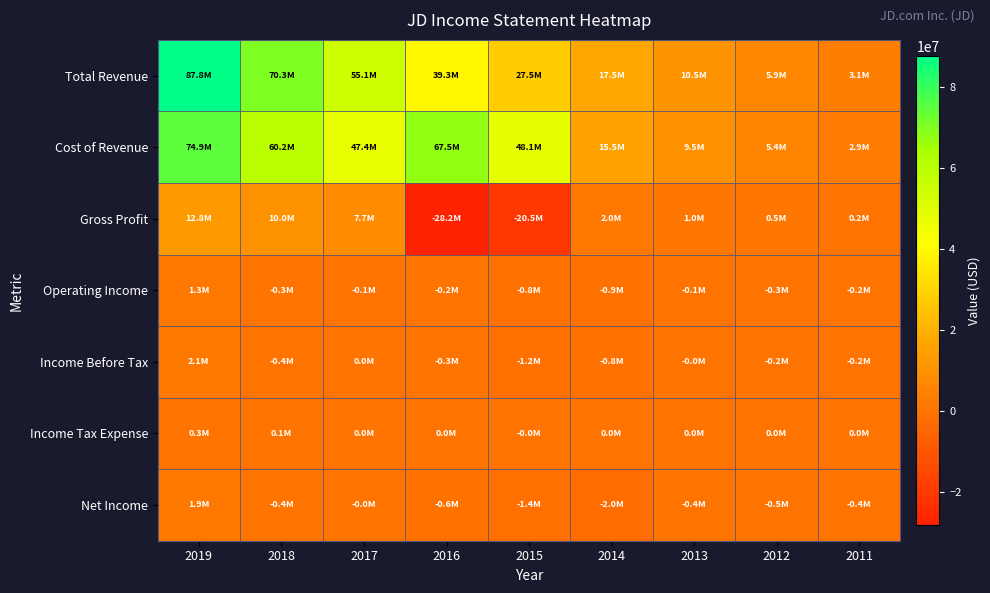

Which series has the largest range (max minus min)?

Total Revenue